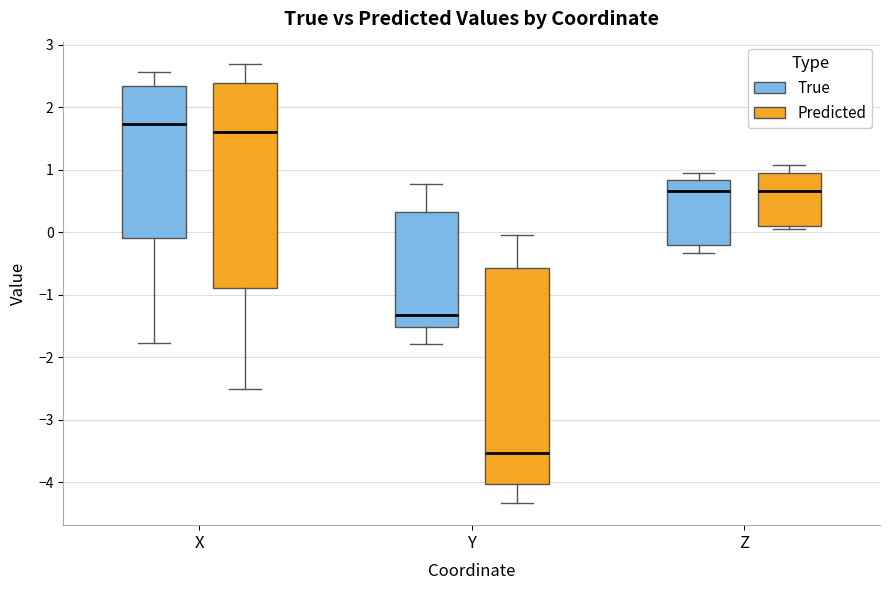

Reading left to right, read every box against the y-axis: the position of its median line, the range the box covers, and the ends of its whiskers. The values are not printed on the chart, so give them approximately, as read against the axis.

X (True): median 1.7, box -0.1 to 2.3, whiskers -1.8 to 2.6
X (Predicted): median 1.6, box -0.9 to 2.4, whiskers -2.5 to 2.7
Y (True): median -1.3, box -1.5 to 0.3, whiskers -1.8 to 0.8
Y (Predicted): median -3.5, box -4.0 to -0.6, whiskers -4.3 to 0.0
Z (True): median 0.7, box -0.2 to 0.8, whiskers -0.3 to 1.0
Z (Predicted): median 0.7, box 0.1 to 0.9, whiskers 0.0 to 1.1